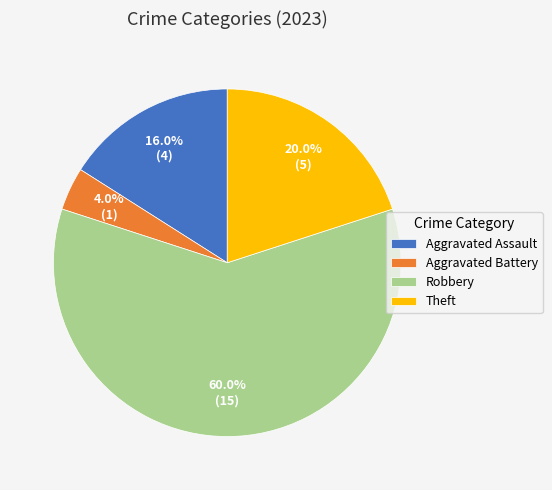

Between Theft and Aggravated Assault, which is larger?

Theft